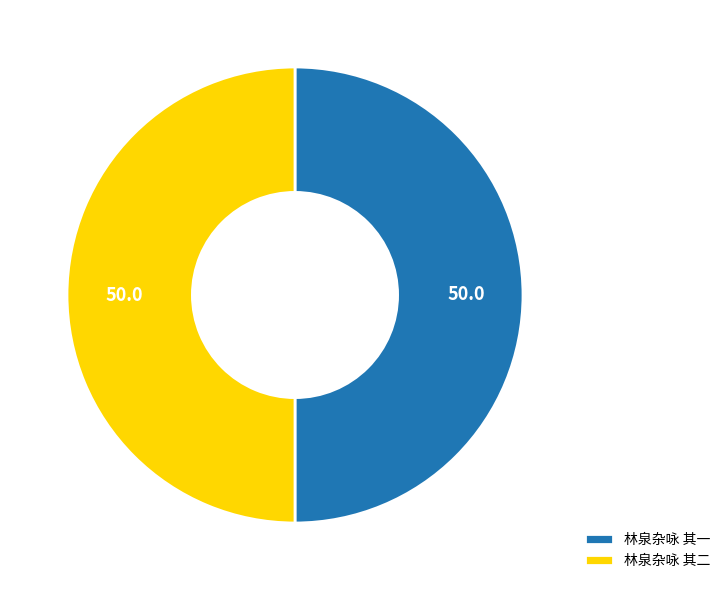

True or false: 林泉杂咏 其一 accounts for 60% of the total.

False